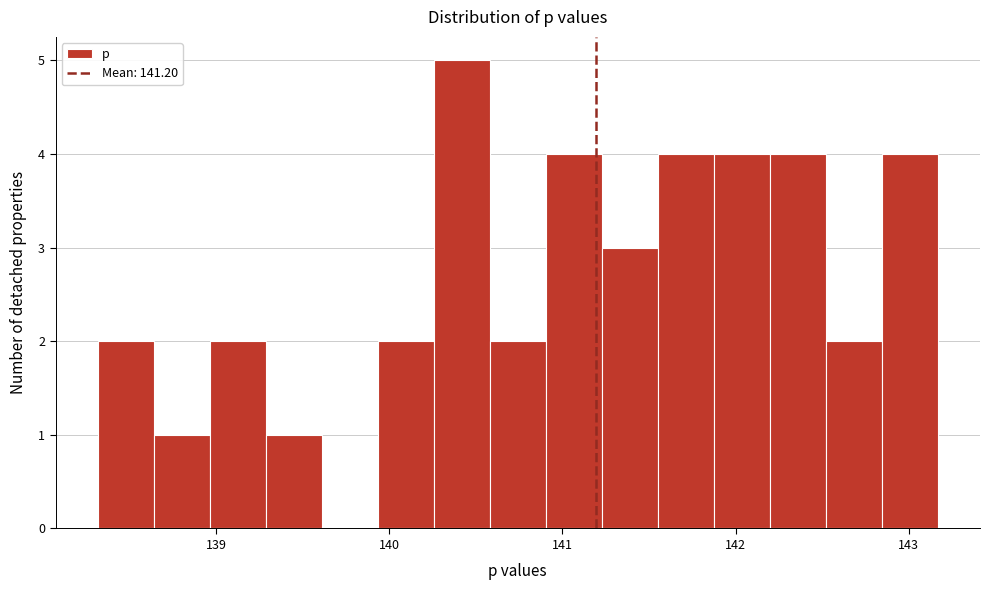

Read against the x-axis, roughly where is the centre of the tallest bar?

140.4